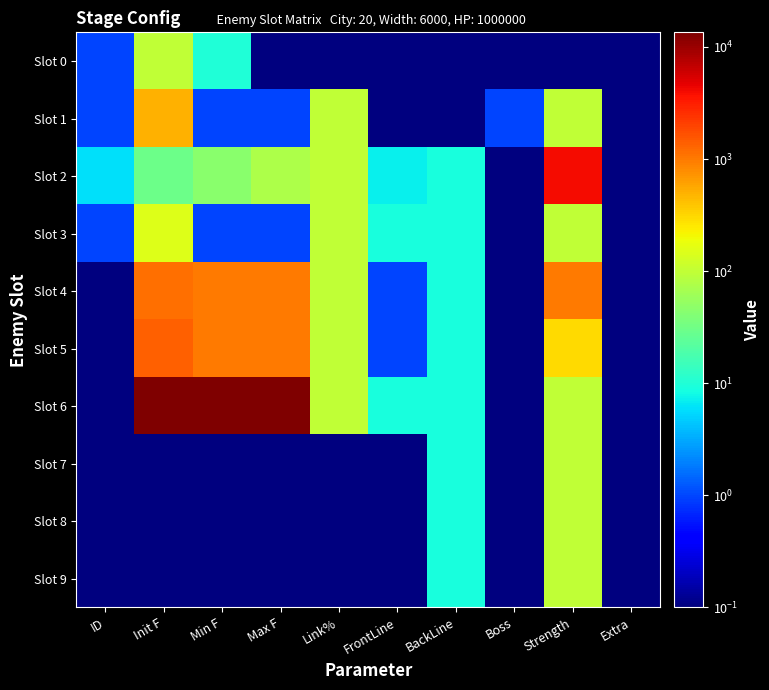

At which category is the sum across all series the highest?

Init F